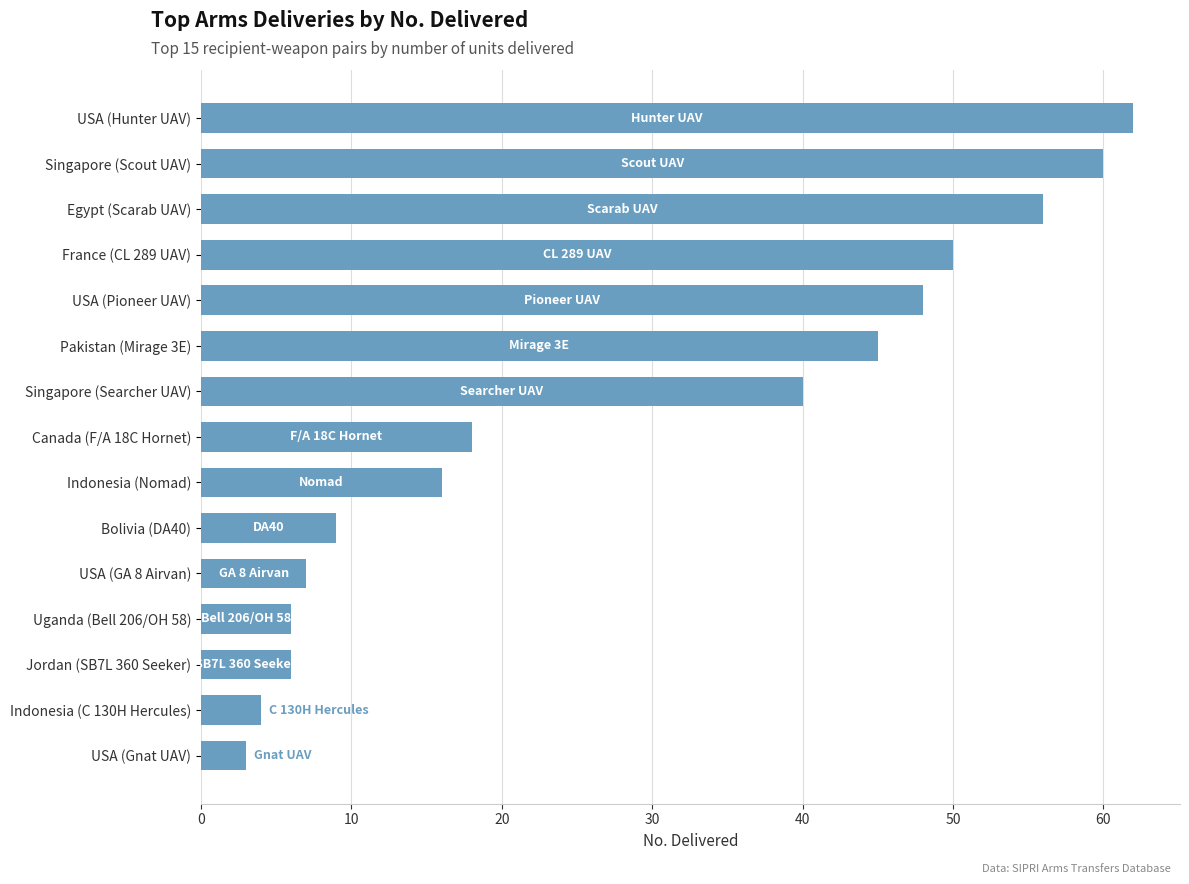

How many series are shown in this chart?

1